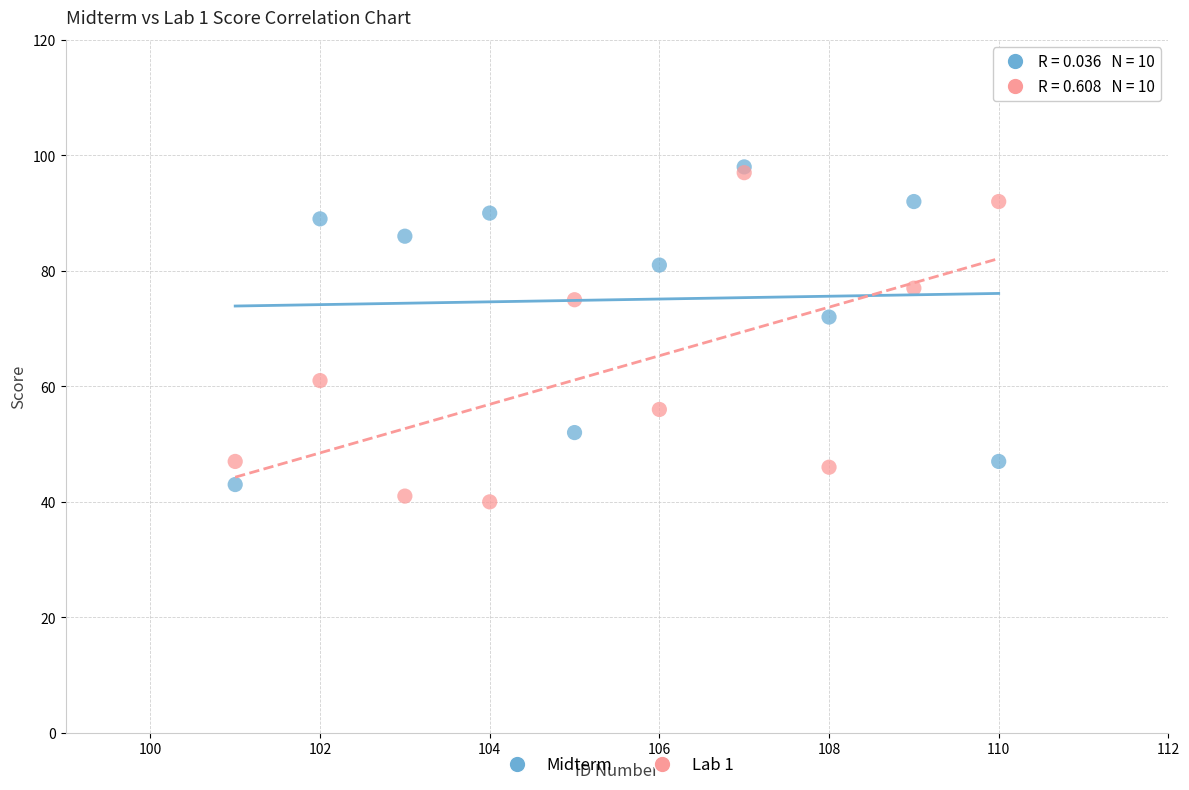

In the Midterm series, what Y value is closest to 70?

72